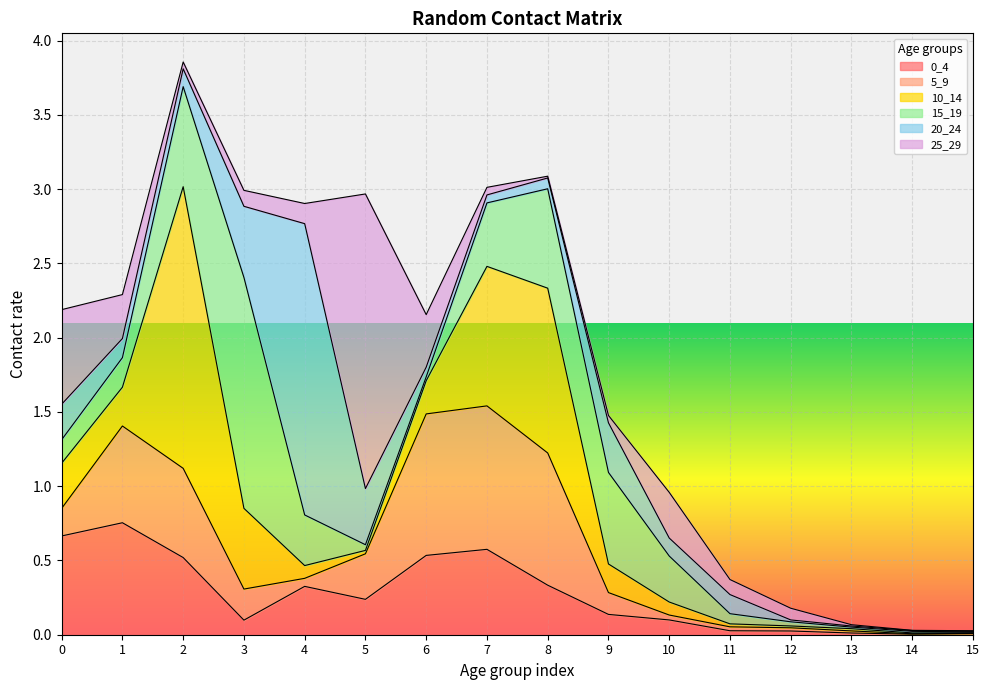

Which series changed the most between 2 and 12?

10_14